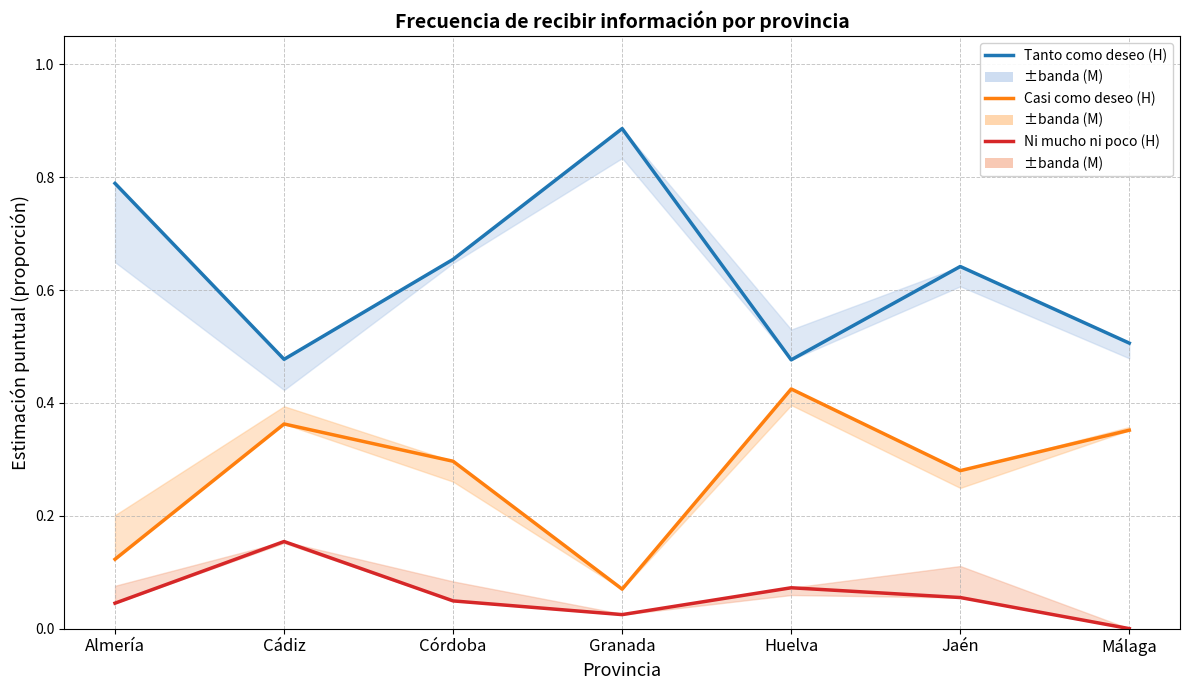

What is the label of the 3rd point from the right?

Huelva